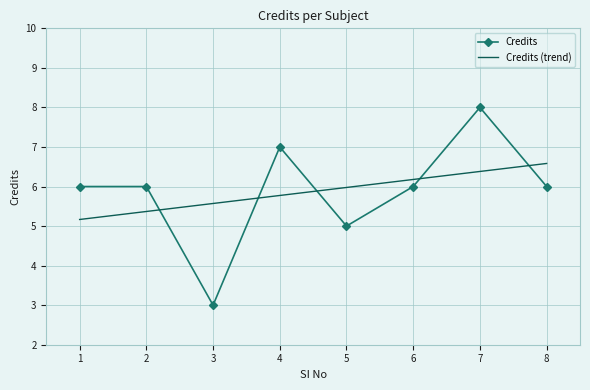

Which series has the largest range (max minus min)?

Credits